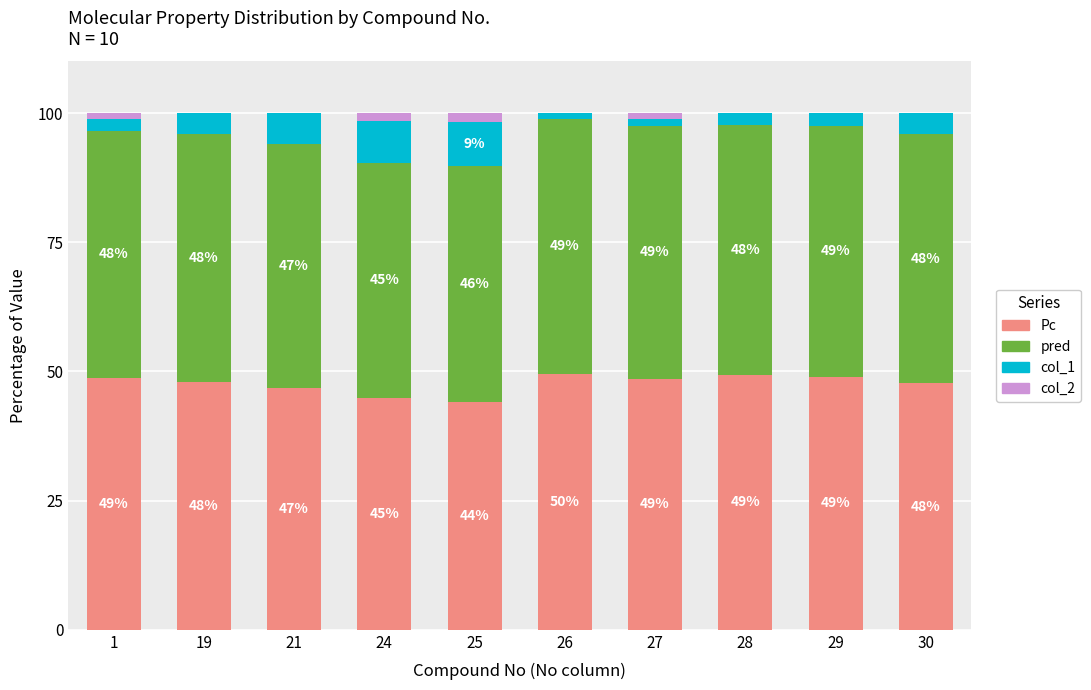

What are all the series names shown in the legend?

Pc, pred, col_1, col_2